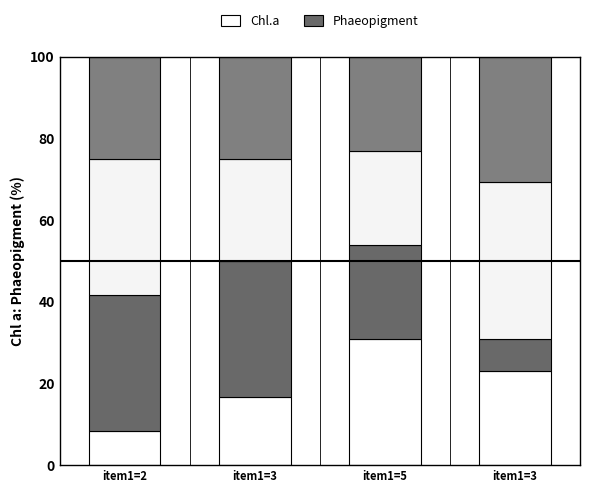

What is the label of the 4th bar from the left?

item1=3